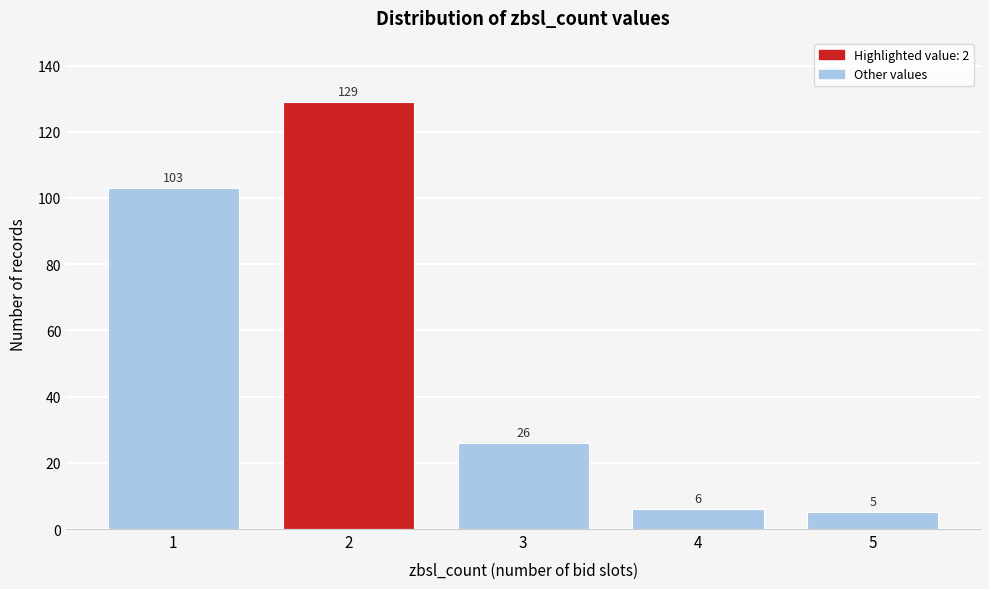

Reading left to right, extract all data points from this chart.

1=103	2=129	3=26	4=6	5=5